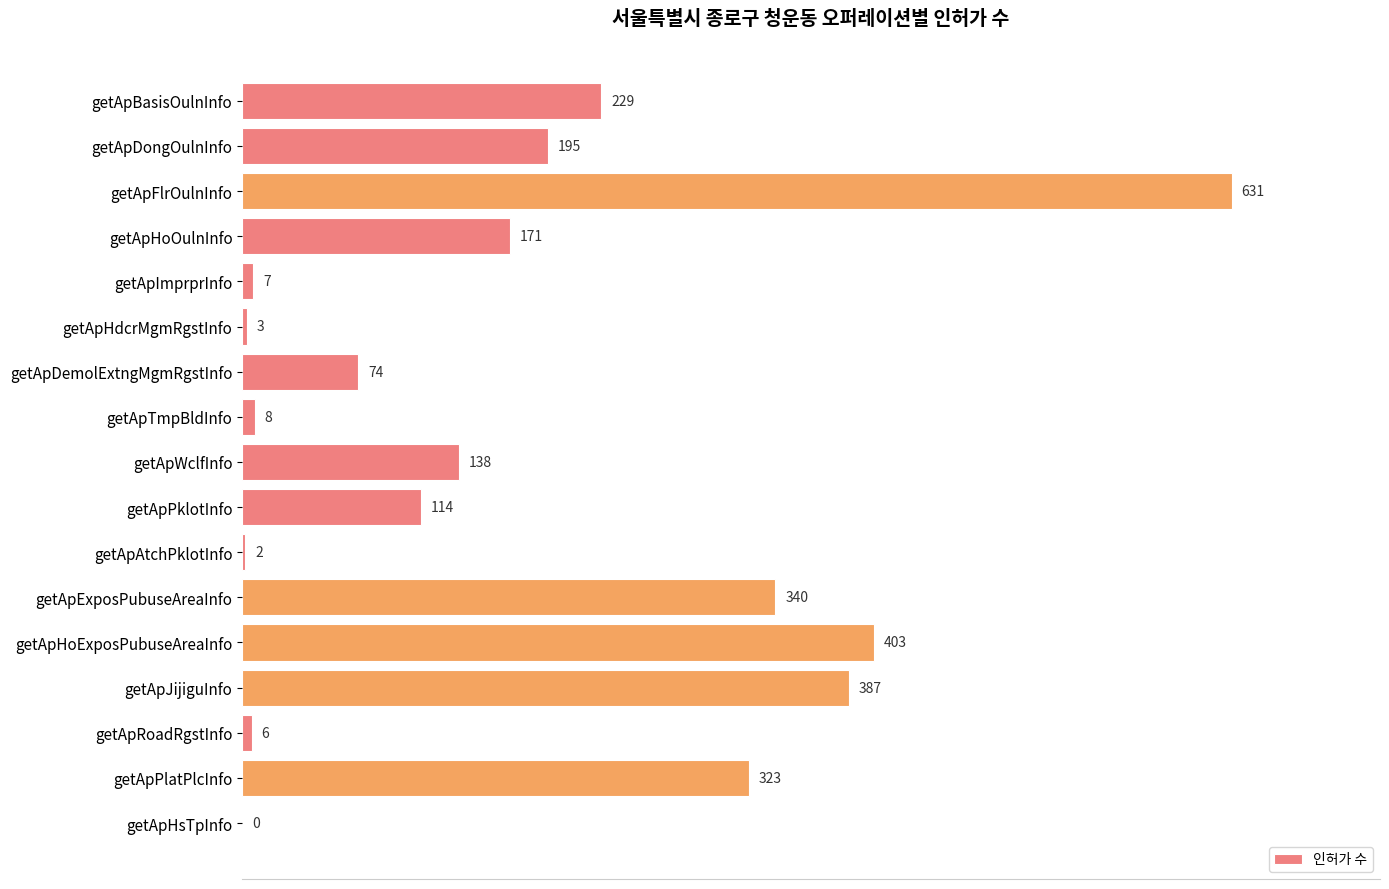

At which category does the chart reach its peak across all series?

getApFlrOulnInfo